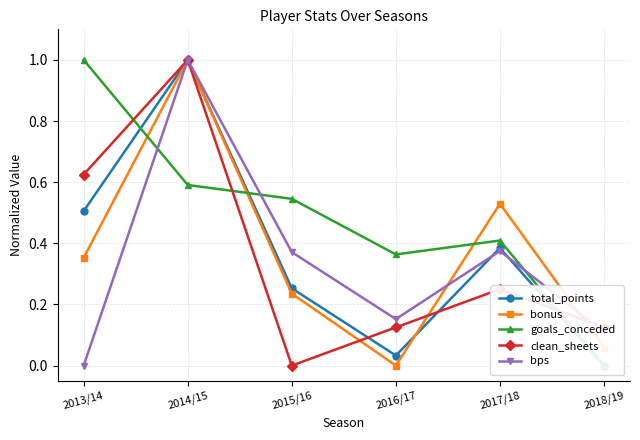

What is the average value of the total_points series?

0.4